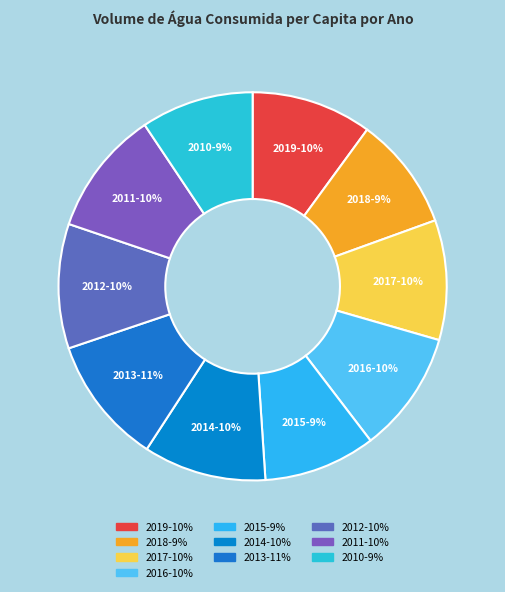

Is there any slice that represents more than half of the pie?

No